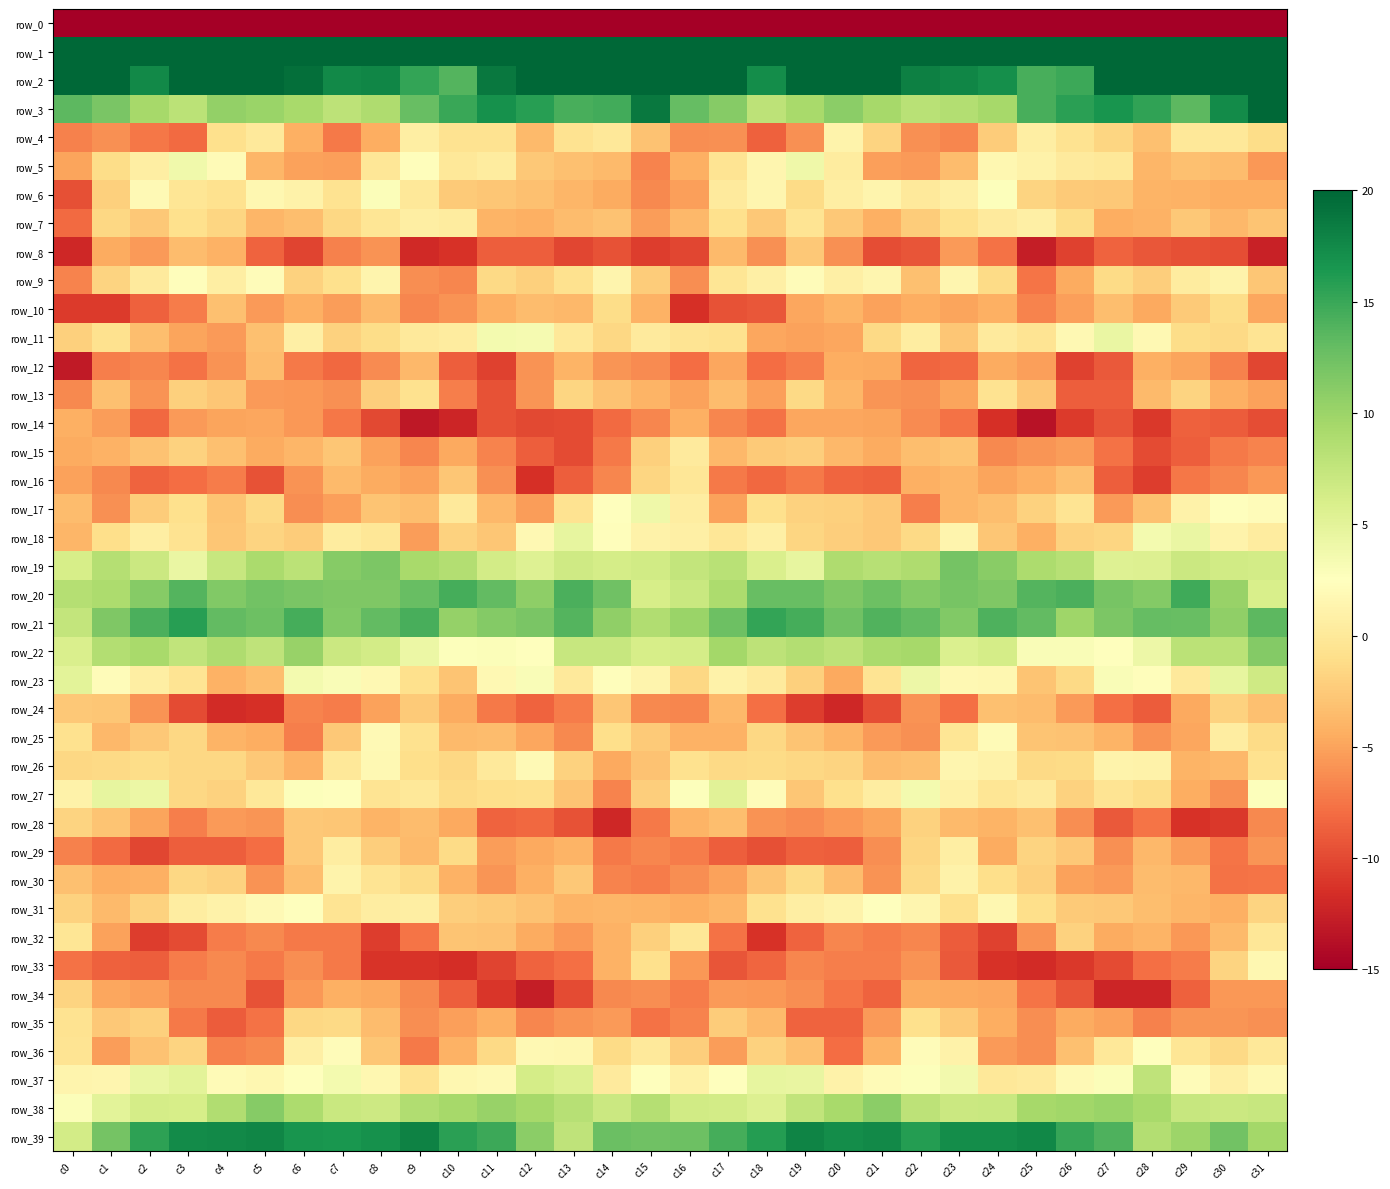

At c29, list the series in order from smallest to largest.

row_0, row_28, row_8, row_15, row_34, row_14, row_16, row_33, row_35, row_32, row_29, row_12, row_25, row_24, row_27, row_6, row_26, row_31, row_30, row_5, row_7, row_10, row_13, row_11, row_36, row_4, row_23, row_9, row_17, row_37, row_18, row_19, row_38, row_22, row_39, row_21, row_3, row_20, row_2, row_1